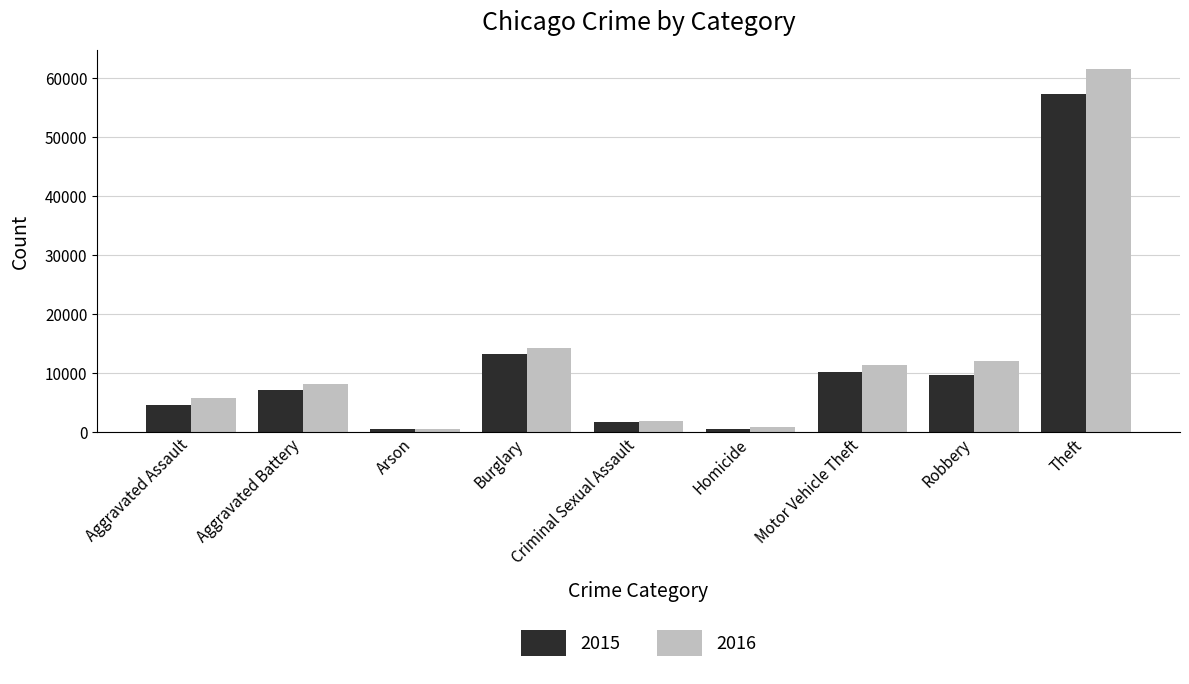

Which series has the widest spread of values?

2016